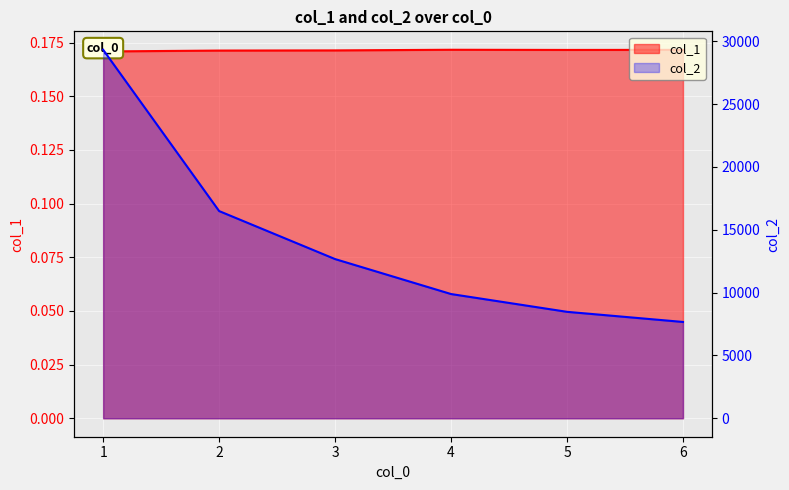

Rank the series by their maximum value, from highest to lowest.

col_2, col_1